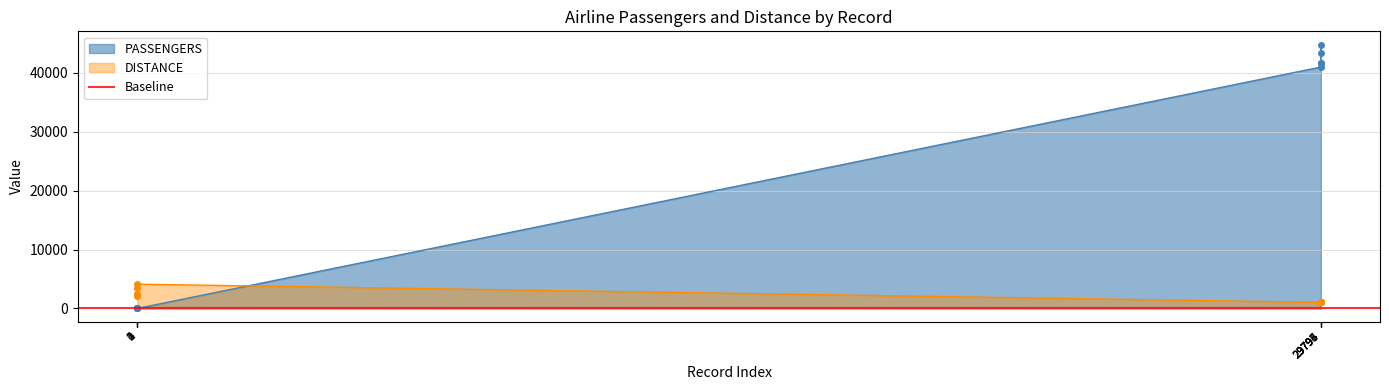

What are all the series names shown in the legend?

PASSENGERS, DISTANCE